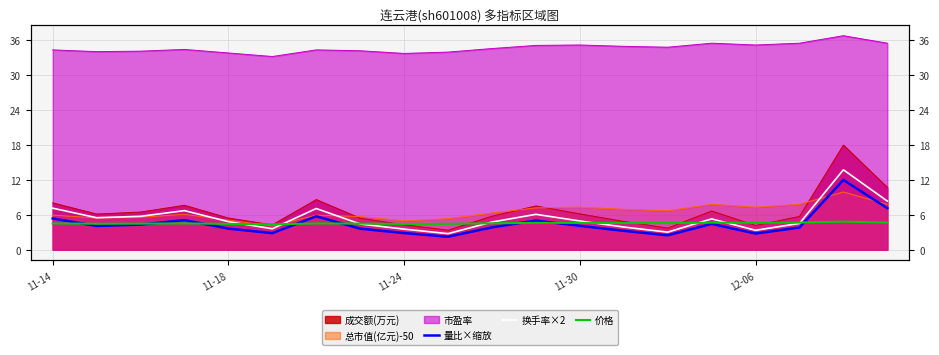

Between 16 and 19, which series saw the biggest shift?

换手率×2